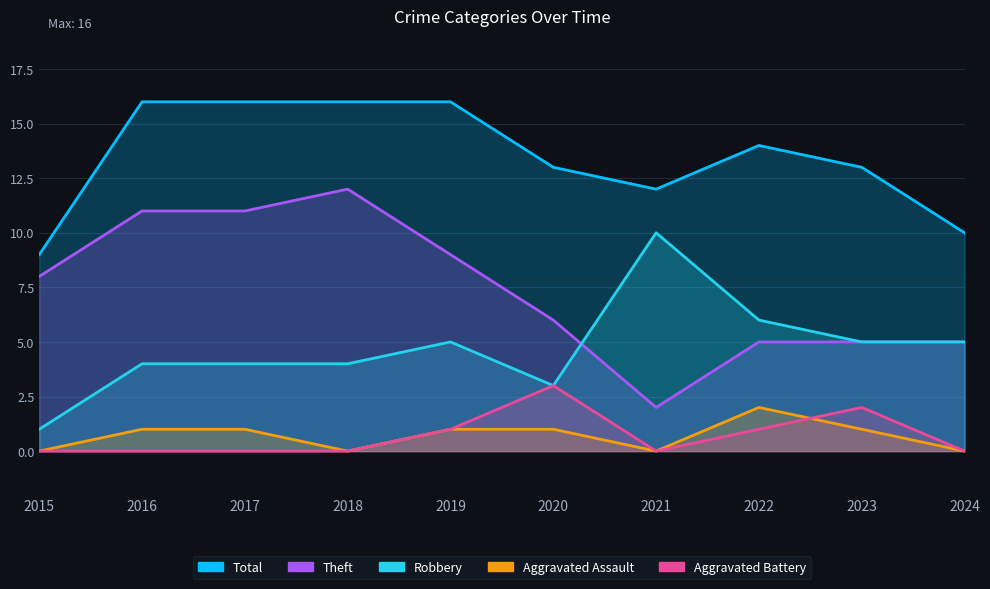

Reading left to right, transcribe all the data shown in this chart.

Robbery: 1	4	4	4	5	3	10	6	5	5
Theft: 8	11	11	12	9	6	2	5	5	5
Total: 9	16	16	16	16	13	12	14	13	10
Aggravated Assault: 0	1	1	0	1	1	0	2	1	0
Aggravated Battery: 0	0	0	0	1	3	0	1	2	0